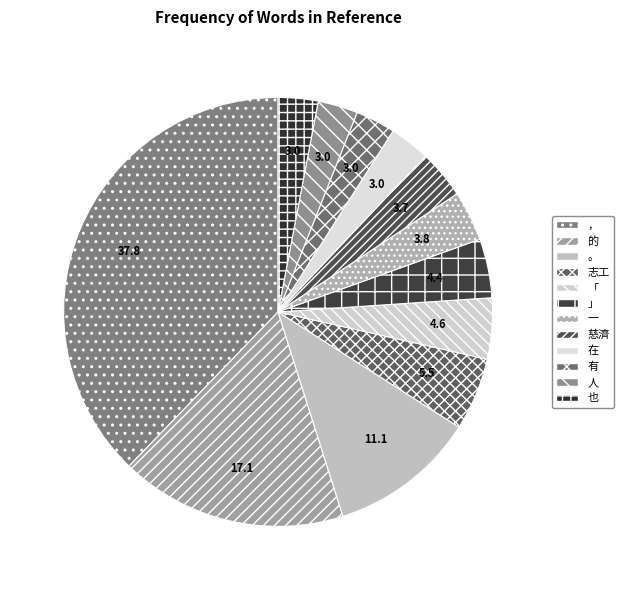

How many slices are in this pie chart?

12